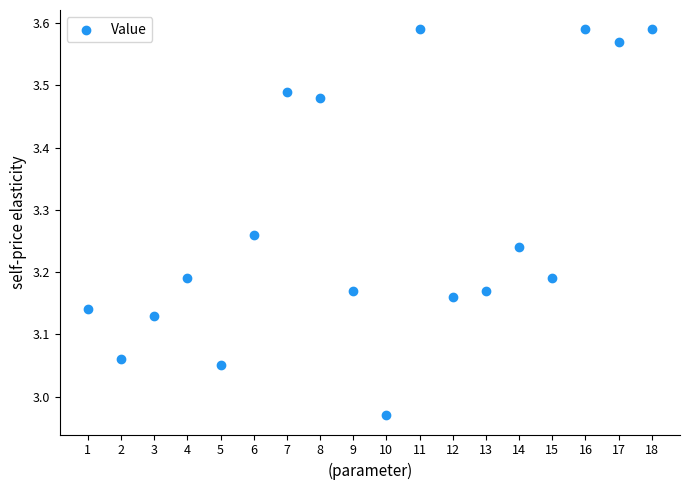

What is the range of Y values (max minus min)?

0.6